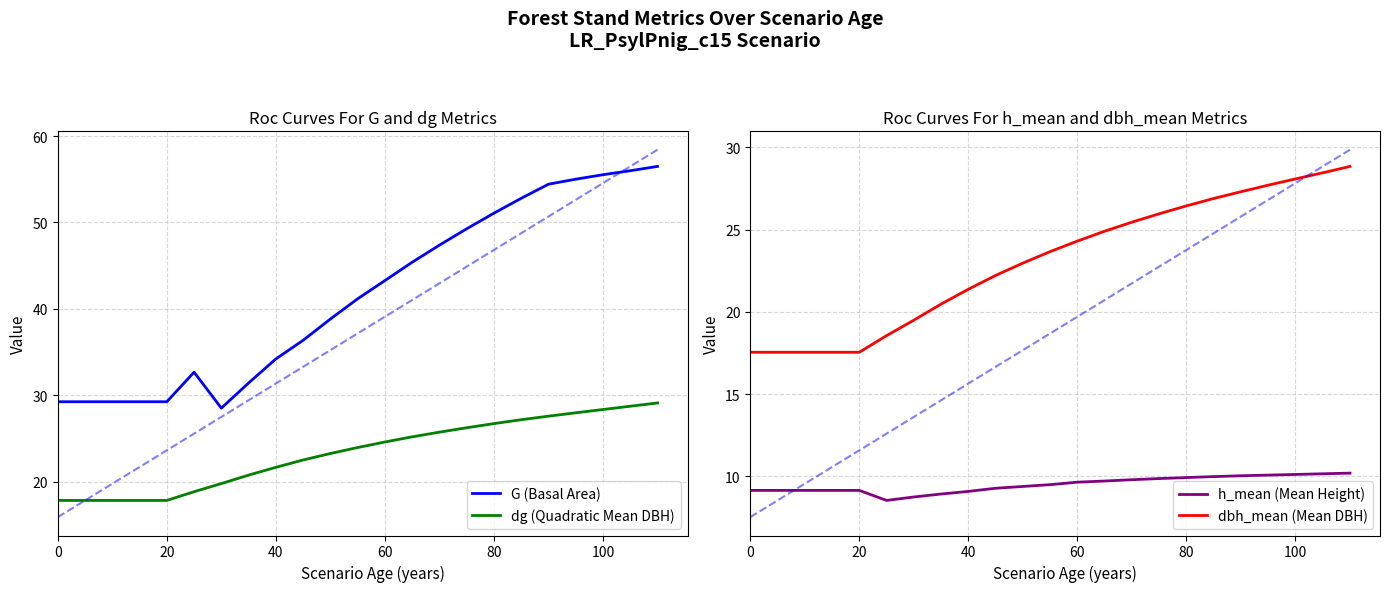

True or false: G (Basal Area) and h_mean (Mean Height) cross at least once.

False